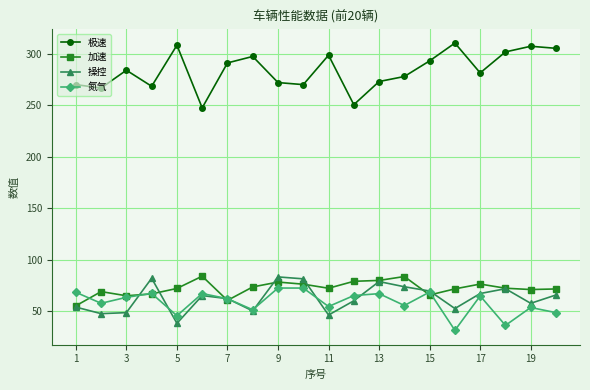

Count the number of data series in this chart.

4